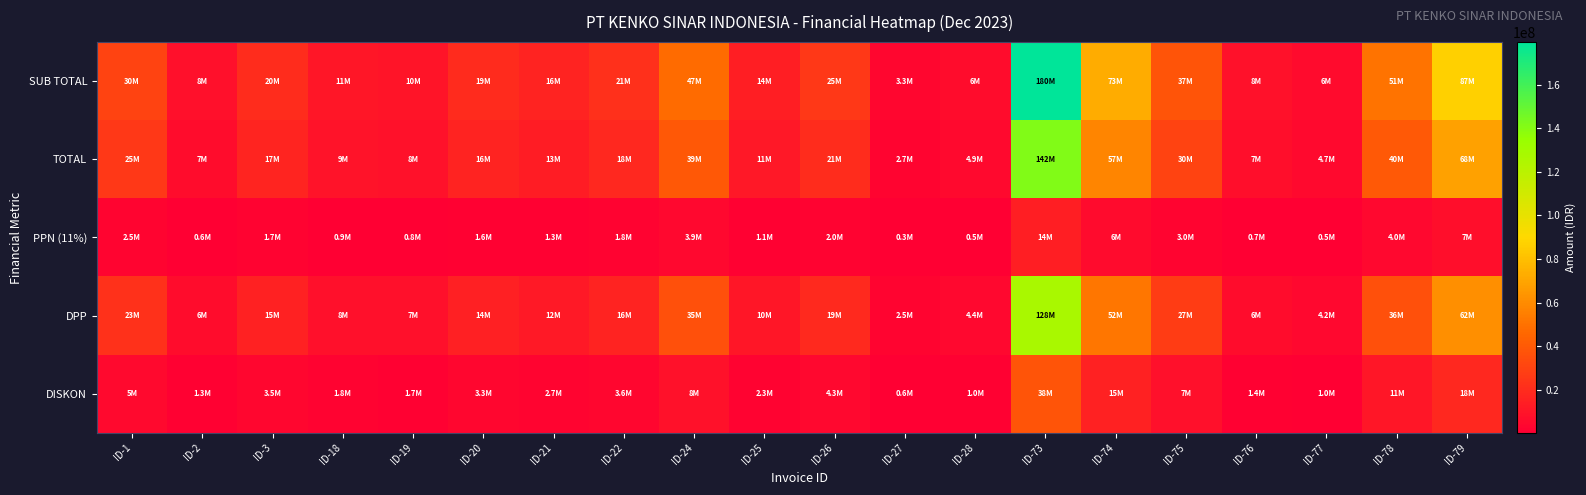

Between ID-2 and ID-27, which is larger?

ID-2